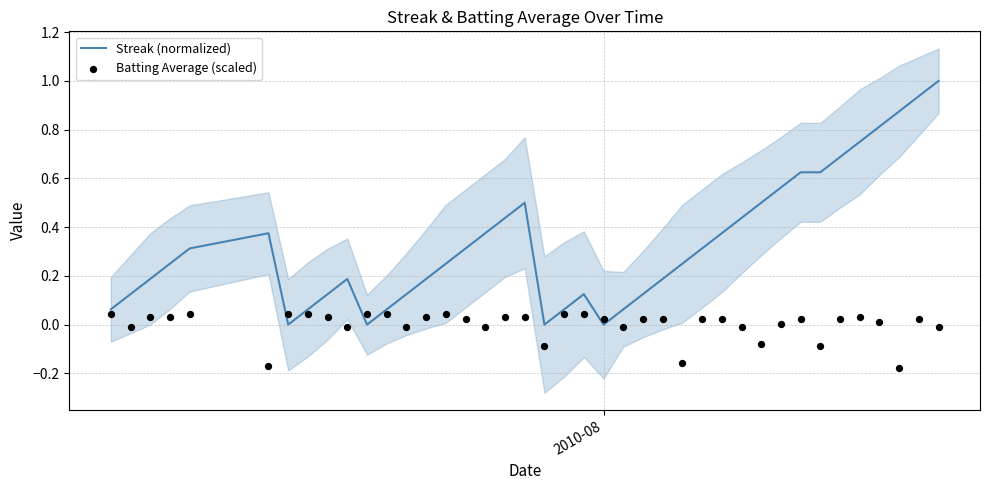

Which series reaches the maximum Y coordinate?

Streak (normalized)